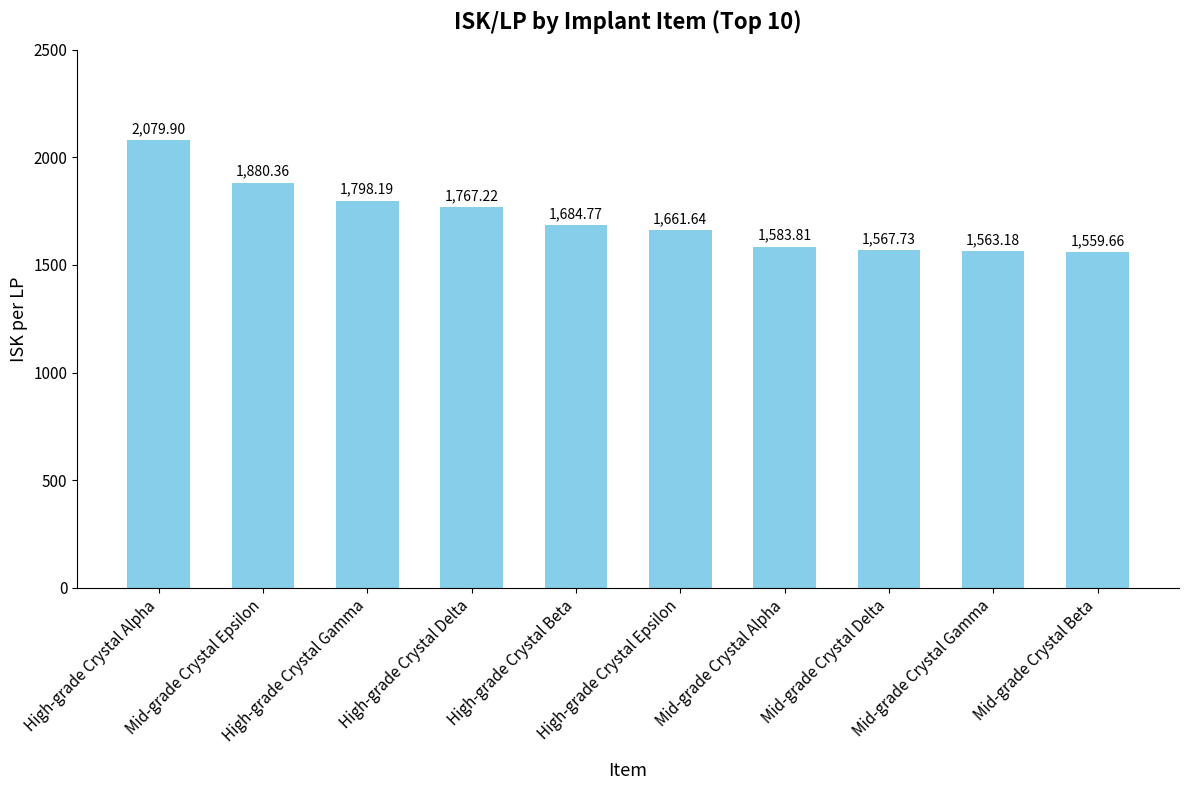

The chart shows a value of 1583.8 at Mid-grade Crystal Alpha. True or false?

True